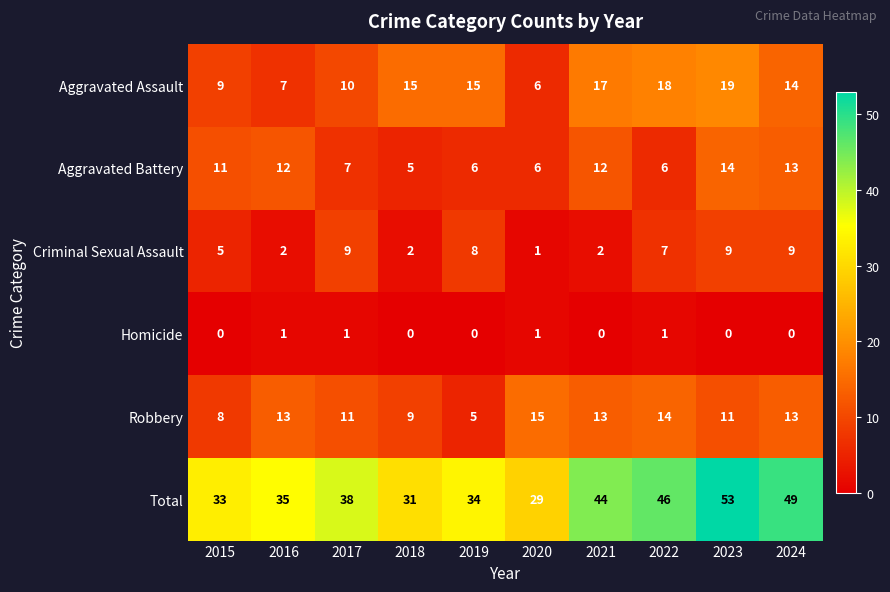

What is the spread (max minus min) of values at 2024?

49